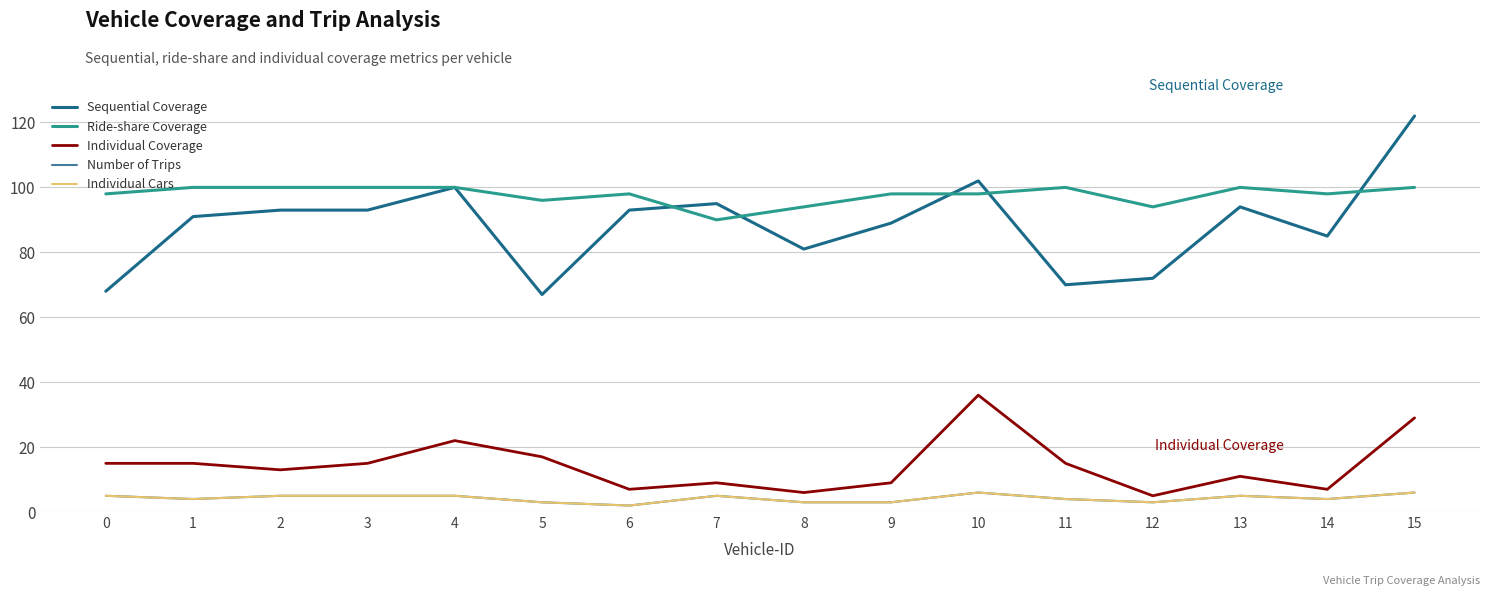

At which category does Individual Cars reach its first local valley?

1